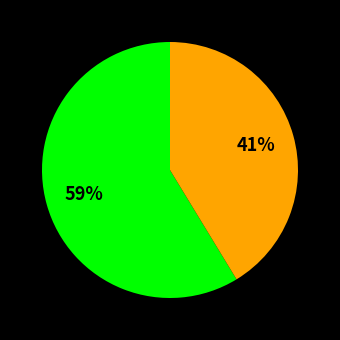

Does any single category account for the majority?

Yes